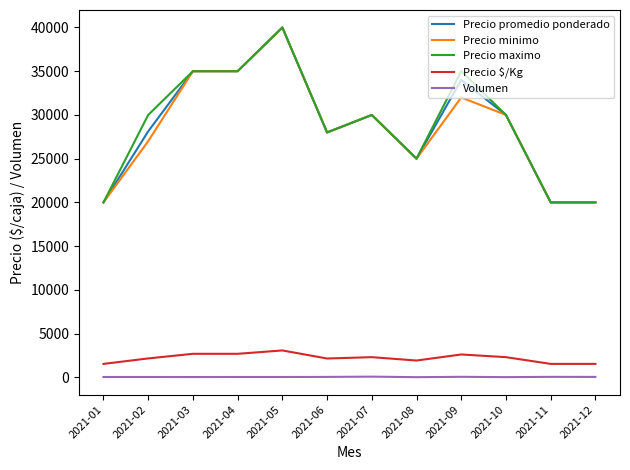

True or false: Volumen and Precio maximo intersect in this chart.

False